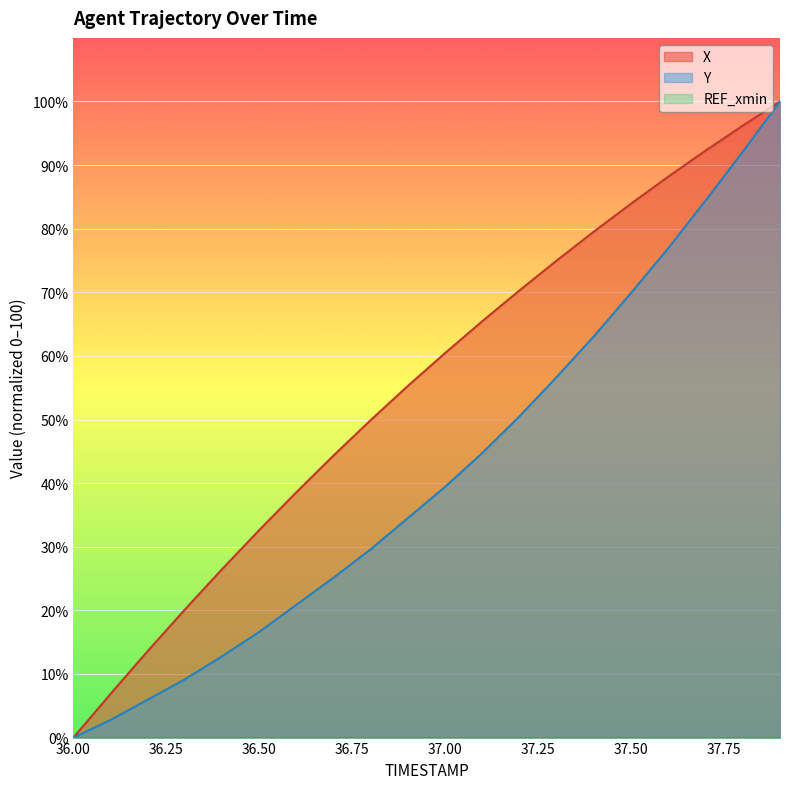

What is the difference between the highest and lowest values at 37.00?

60.5